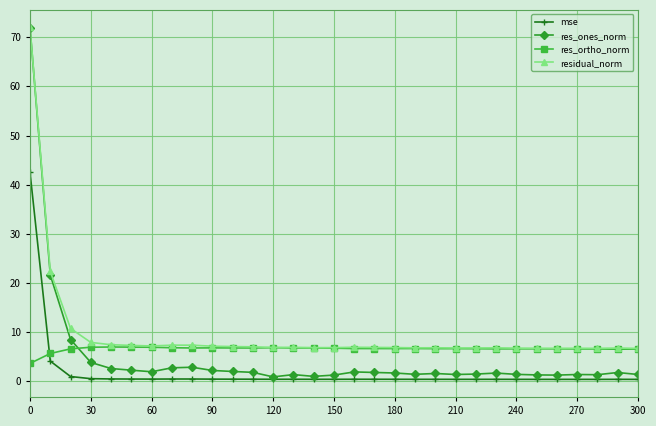

What is the highest value of the residual_norm series?

72.0